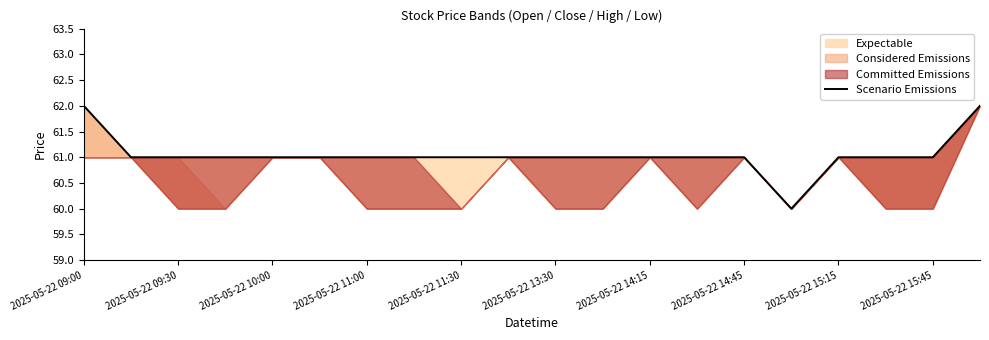

What is the value of the 20th point from the left?

62